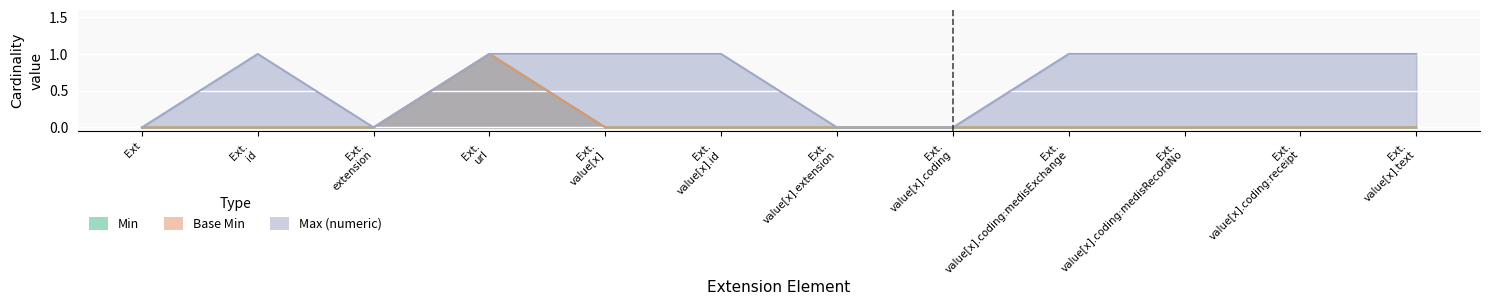

Is the value of Min at Ext. value[x].extension greater than the value of Max (numeric) at Ext. id?

No